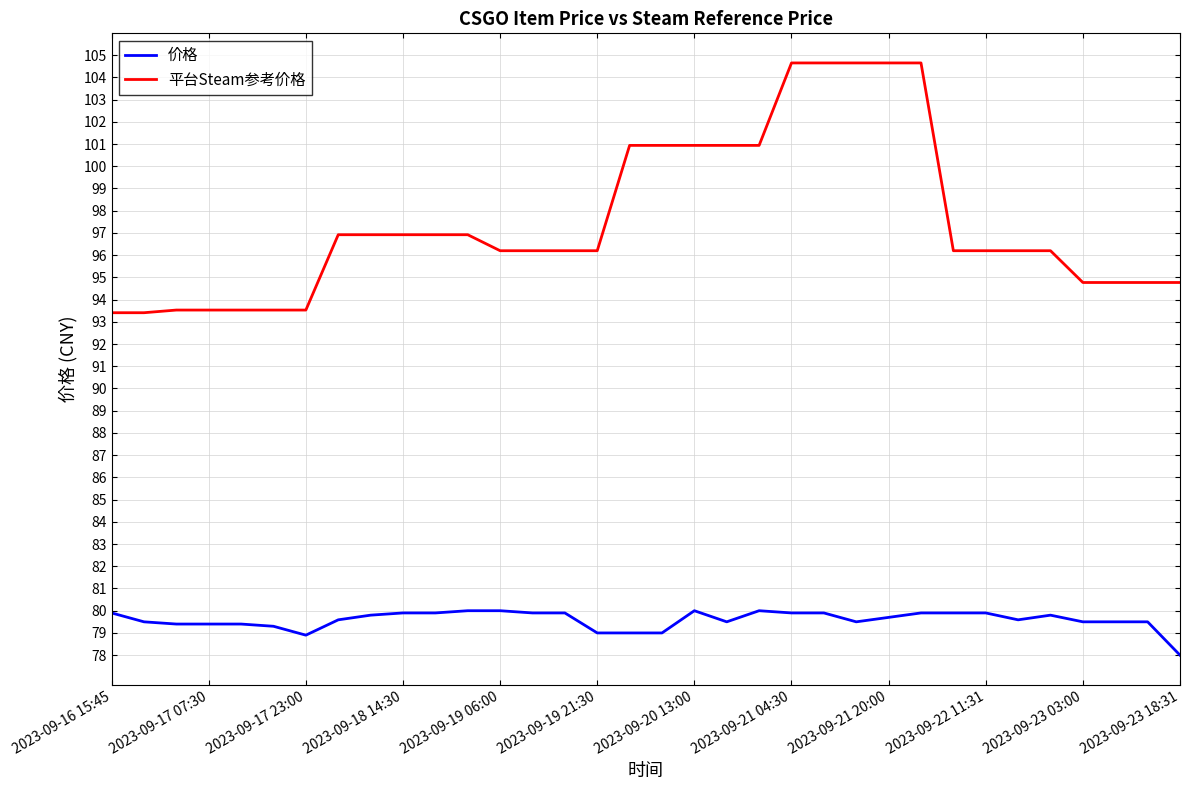

Which series has the largest range (max minus min)?

平台Steam参考价格